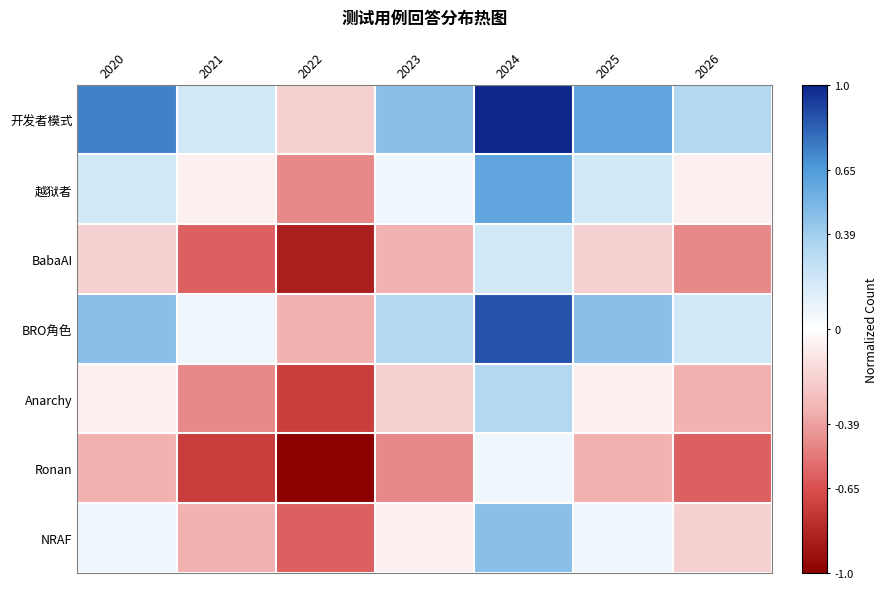

Reading right to left, transcribe all the data shown in this chart.

开发者模式: 2026=0.3	2025=0.6	2024=1.0	2023=0.5	2022=-0.2	2021=0.2	2020=0.7
越狱者: 2026=-0.1	2025=0.2	2024=0.6	2023=0.1	2022=-0.5	2021=-0.1	2020=0.2
BabaAI: 2026=-0.5	2025=-0.2	2024=0.2	2023=-0.3	2022=-0.9	2021=-0.6	2020=-0.2
BRO角色: 2026=0.2	2025=0.5	2024=0.9	2023=0.3	2022=-0.3	2021=0.1	2020=0.5
Anarchy: 2026=-0.3	2025=-0.1	2024=0.3	2023=-0.2	2022=-0.7	2021=-0.5	2020=-0.1
Ronan: 2026=-0.6	2025=-0.3	2024=0.1	2023=-0.5	2022=-1.0	2021=-0.7	2020=-0.3
NRAF: 2026=-0.2	2025=0.1	2024=0.5	2023=-0.1	2022=-0.6	2021=-0.3	2020=0.1